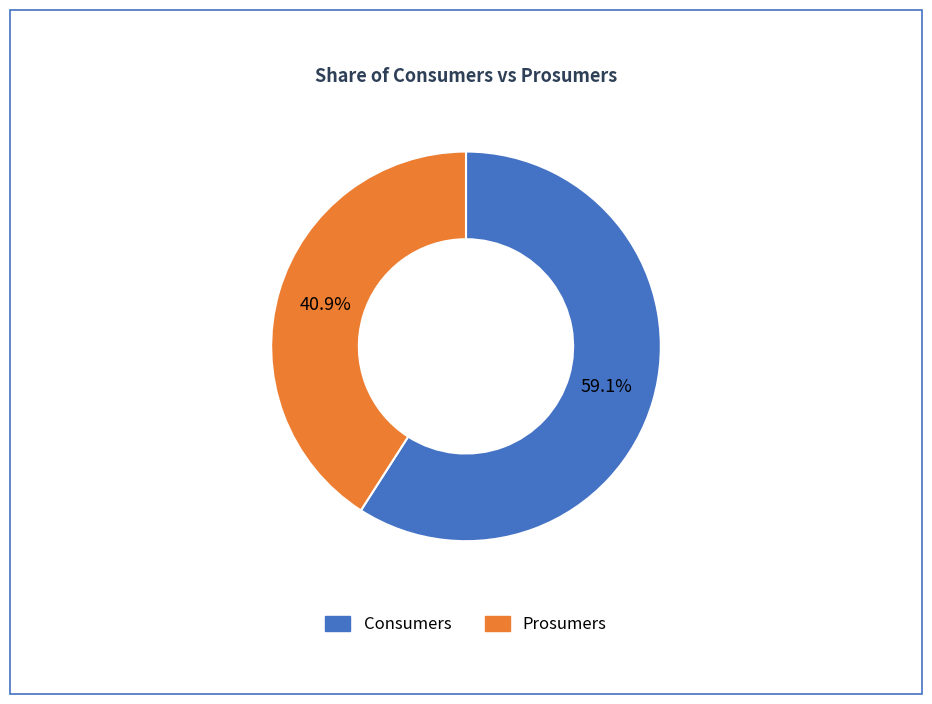

To the nearest percent, what is the combined percentage of Prosumers and Consumers?

100%